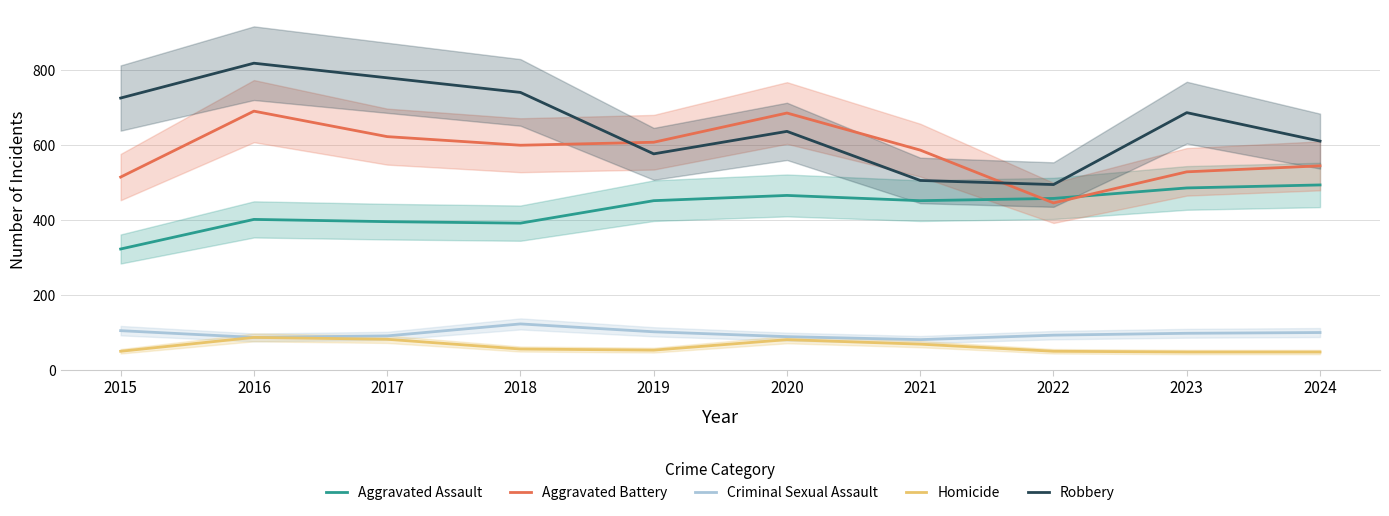

Reading right to left, extract all data points from this chart.

Aggravated Assault: 2024=494	2023=486	2022=458	2021=452	2020=466	2019=452	2018=392	2017=396	2016=402	2015=323
Aggravated Battery: 2024=545	2023=529	2022=446	2021=587	2020=686	2019=608	2018=600	2017=623	2016=691	2015=515
Criminal Sexual Assault: 2024=100	2023=98	2022=93	2021=81	2020=89	2019=102	2018=123	2017=91	2016=87	2015=105
Homicide: 2024=48	2023=48	2022=50	2021=69	2020=81	2019=53	2018=56	2017=82	2016=87	2015=50
Robbery: 2024=611	2023=687	2022=495	2021=506	2020=637	2019=577	2018=741	2017=780	2016=819	2015=726